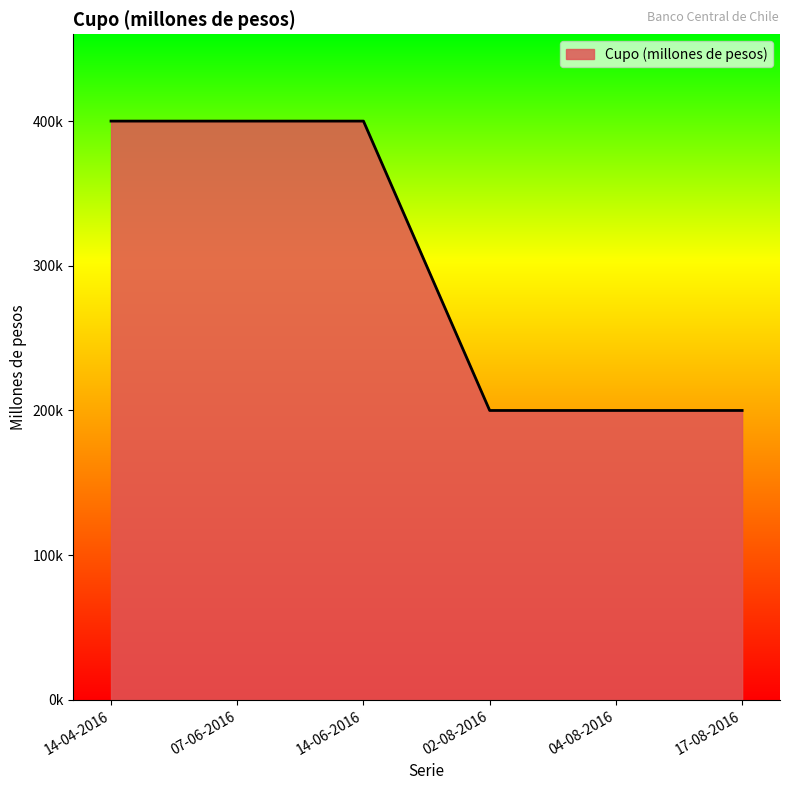

True or false: the data shows 663515 at 07-06-2016.

False